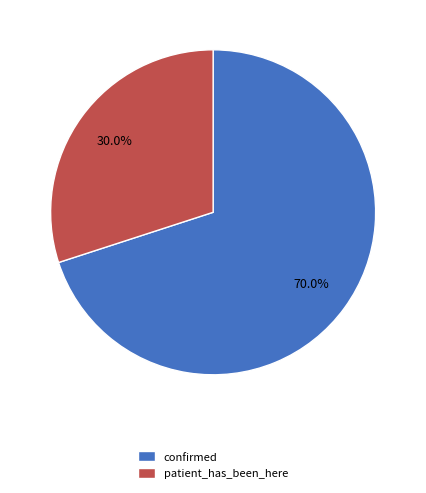

To the nearest percent, what percentage of the pie is patient_has_been_here?

30%